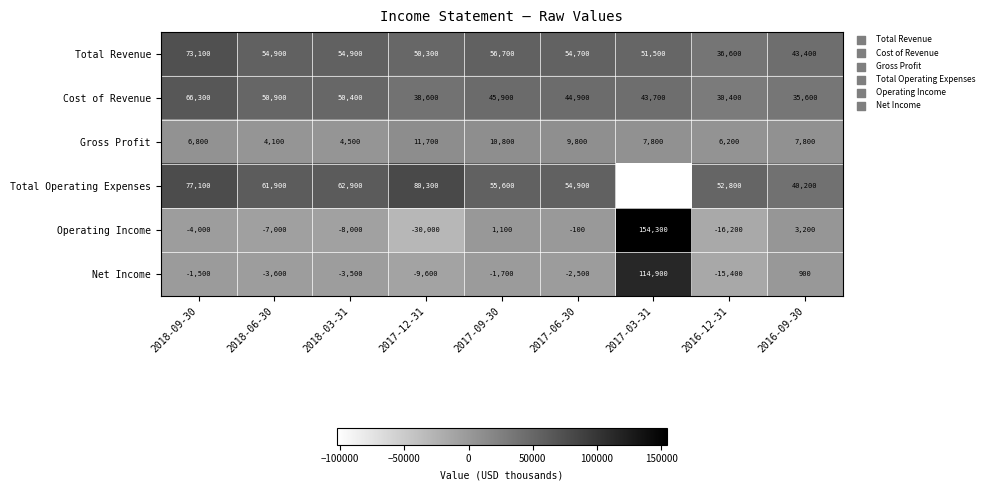

Is the value of Net Income at 2017-12-31 greater than the value of Total Operating Expenses at 2018-03-31?

No